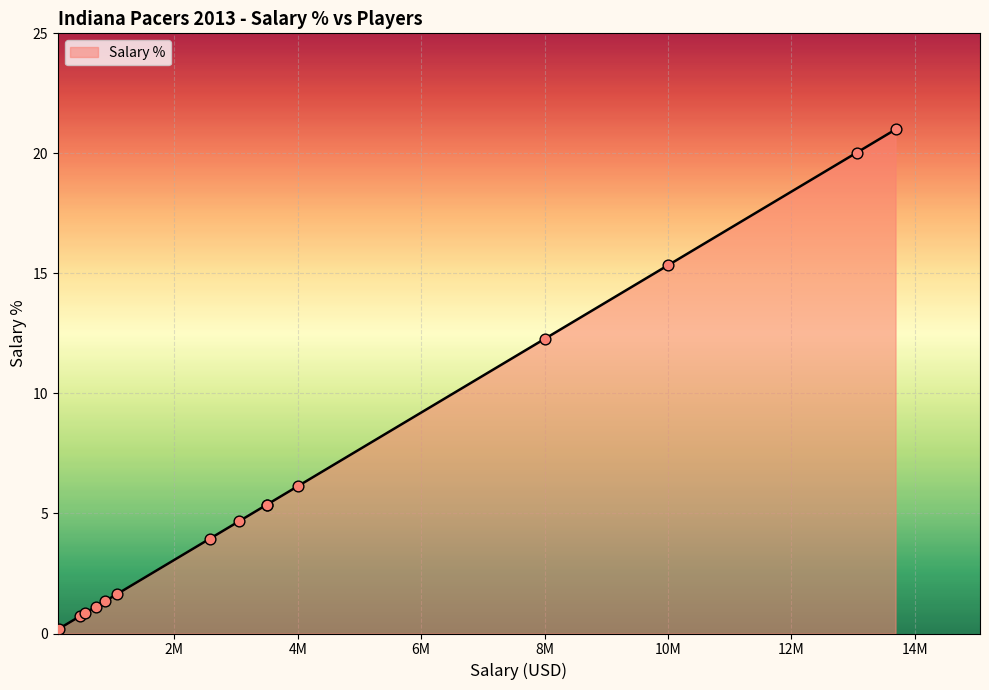

What is the change in value from Ben Hansbrough to Tyler Hansbrough?

+4.0